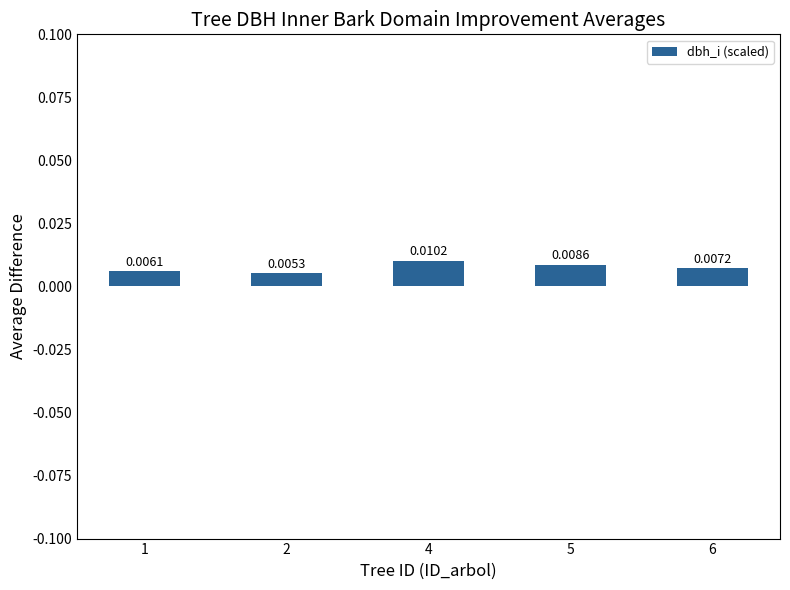

List the labels in order of value, smallest first.

2, 1, 6, 5, 4